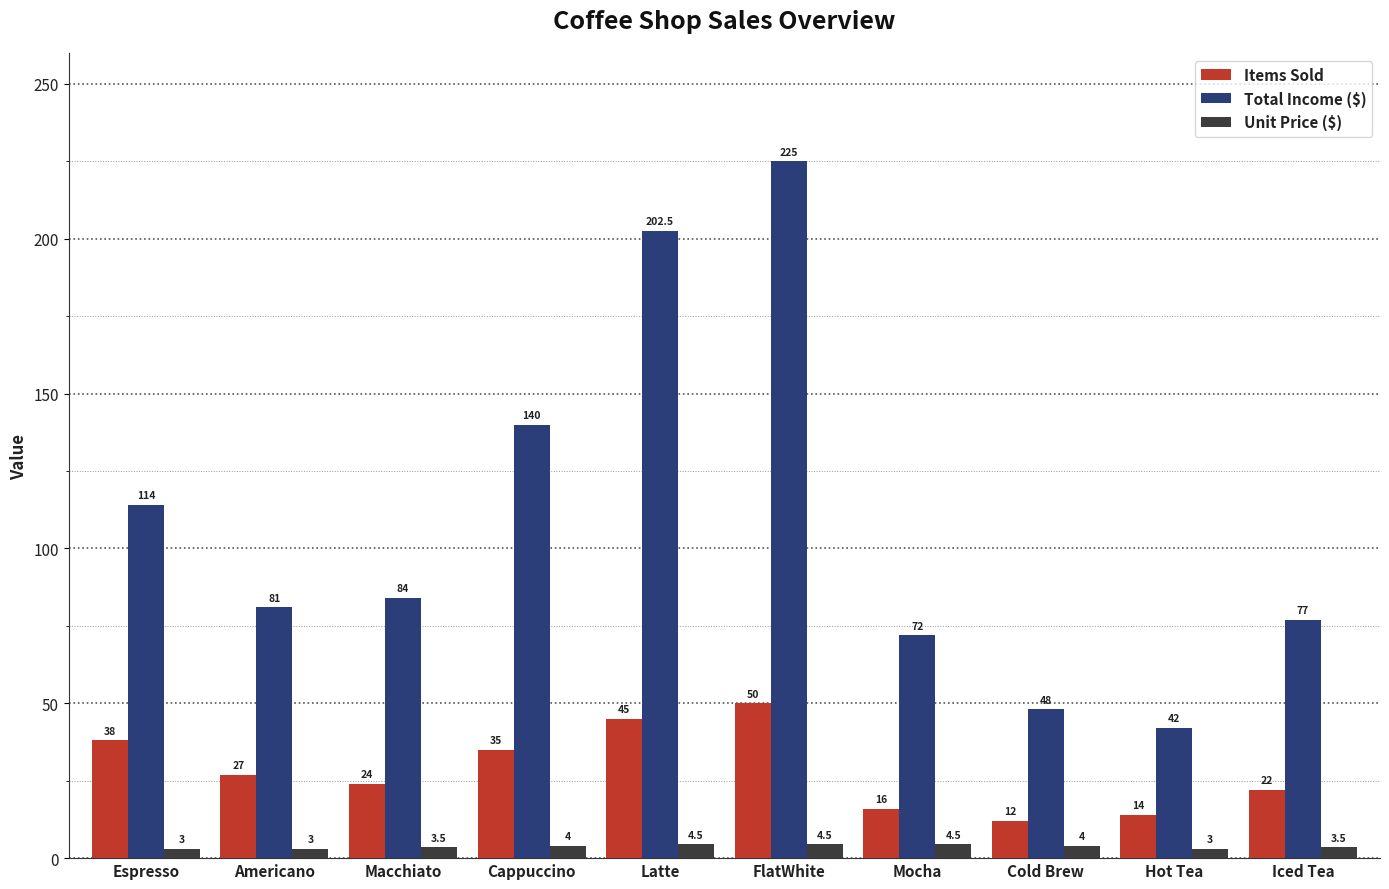

Reading right to left, transcribe all the data shown in this chart.

Items Sold: 22.0	14.0	12.0	16.0	50.0	45.0	35.0	24.0	27.0	38.0
Total Income ($): 77.0	42.0	48.0	72.0	225.0	202.5	140.0	84.0	81.0	114.0
Unit Price ($): 3.5	3.0	4.0	4.5	4.5	4.5	4.0	3.5	3.0	3.0